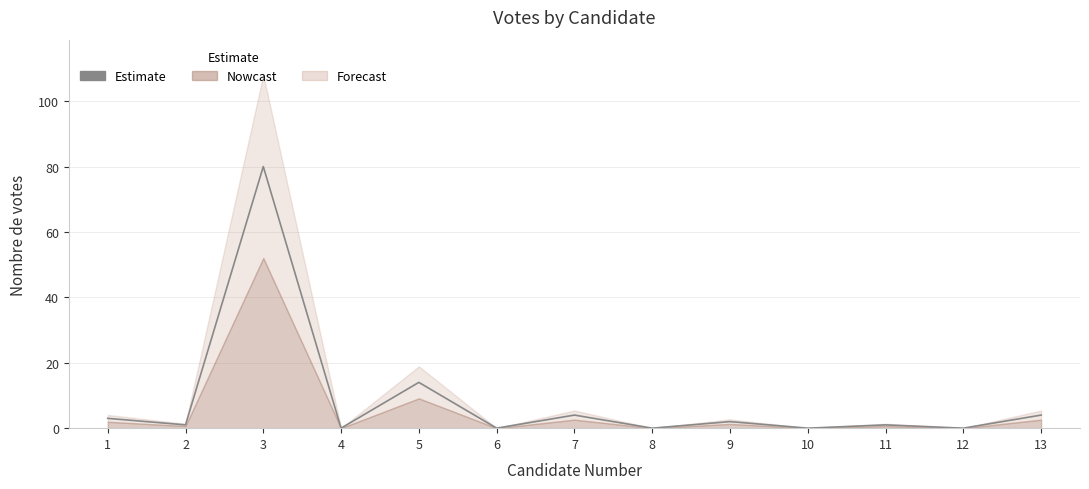

List the labels in order of value, largest first.

3, 5, 7, 13, 1, 9, 2, 11, 4, 6, 8, 10, 12